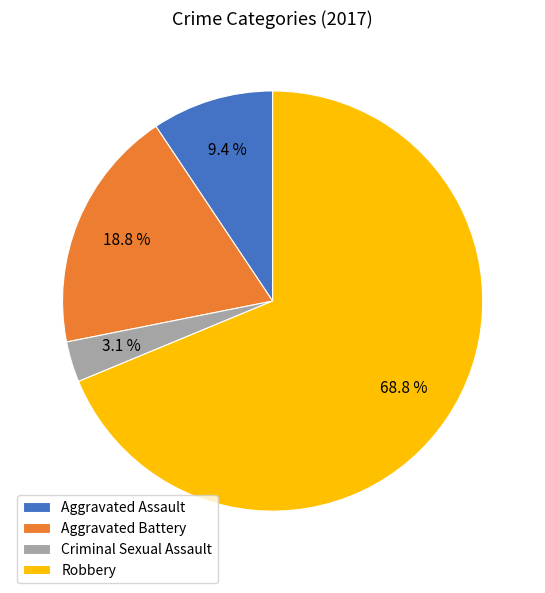

What is the total percentage of Aggravated Assault and Criminal Sexual Assault?

12.5%